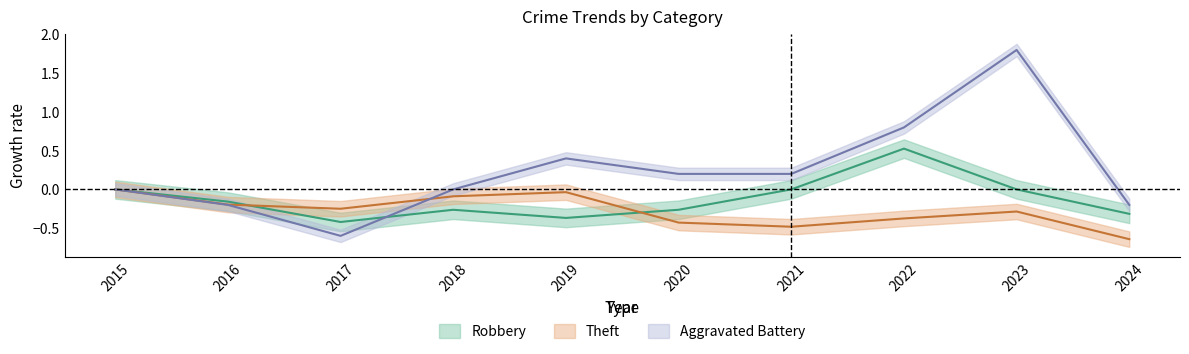

How many times do Robbery and Aggravated Battery cross each other?

1